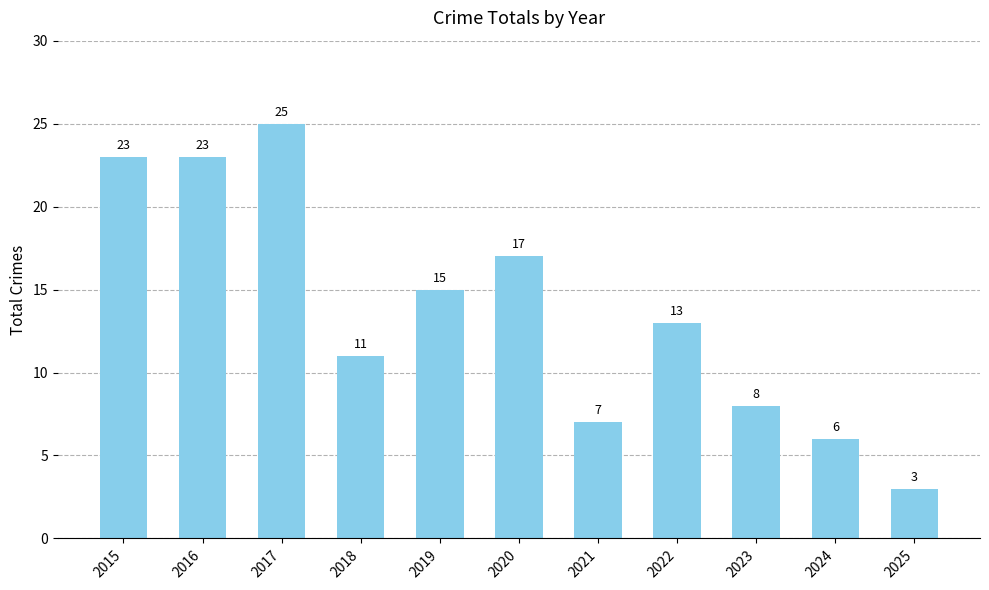

How many bars are there in total?

11